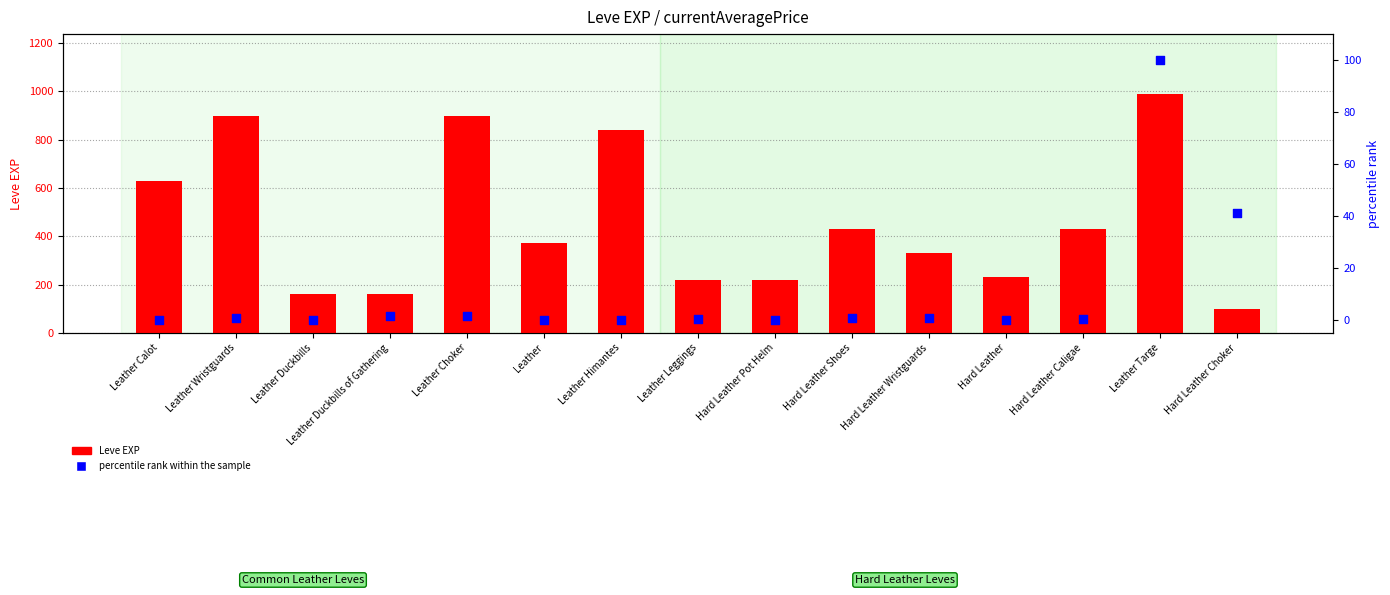

At how many categories does at least one series exceed 815?

4